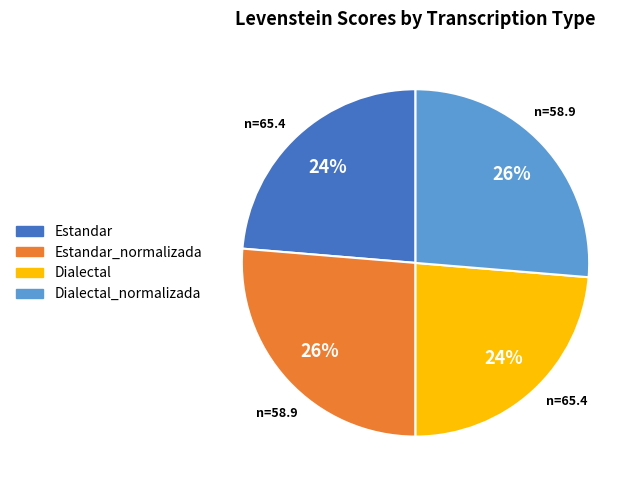

How many slices are in this pie chart?

4